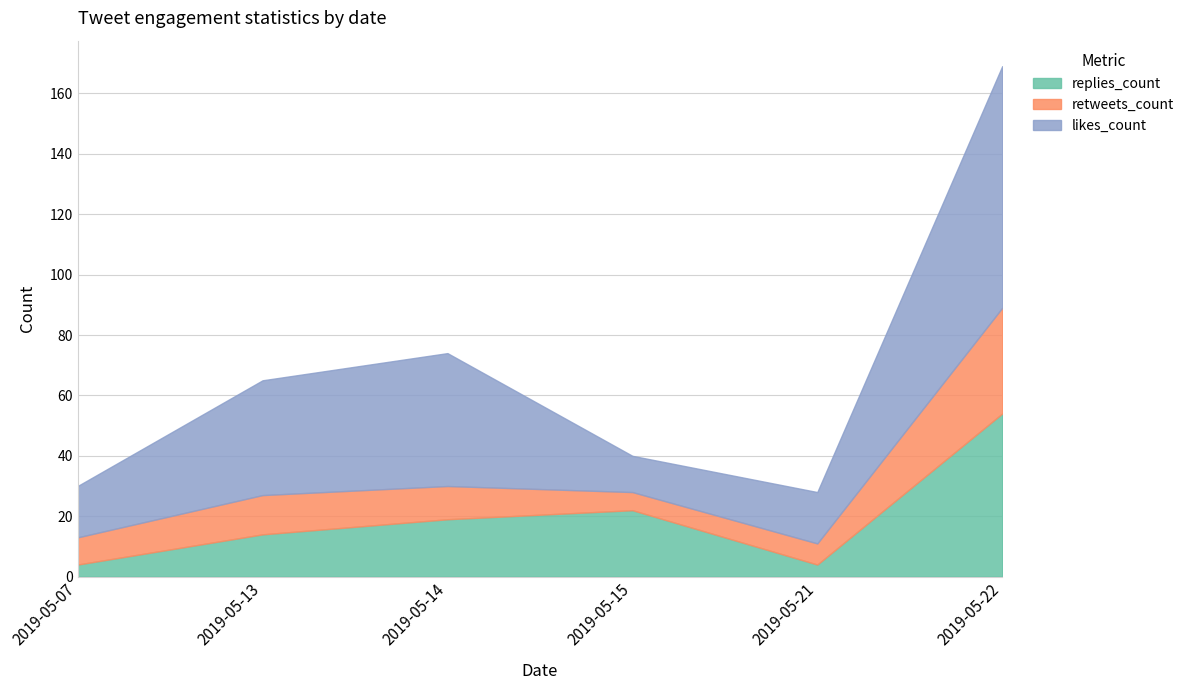

Which has a higher value, 2019-05-15 or 2019-05-13?

2019-05-15